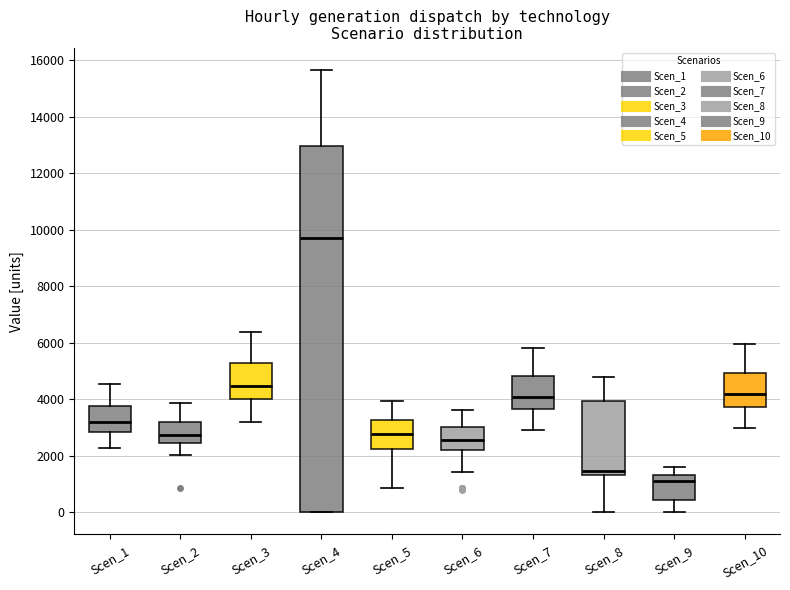

Which box has the lowest median line?

Scen_9